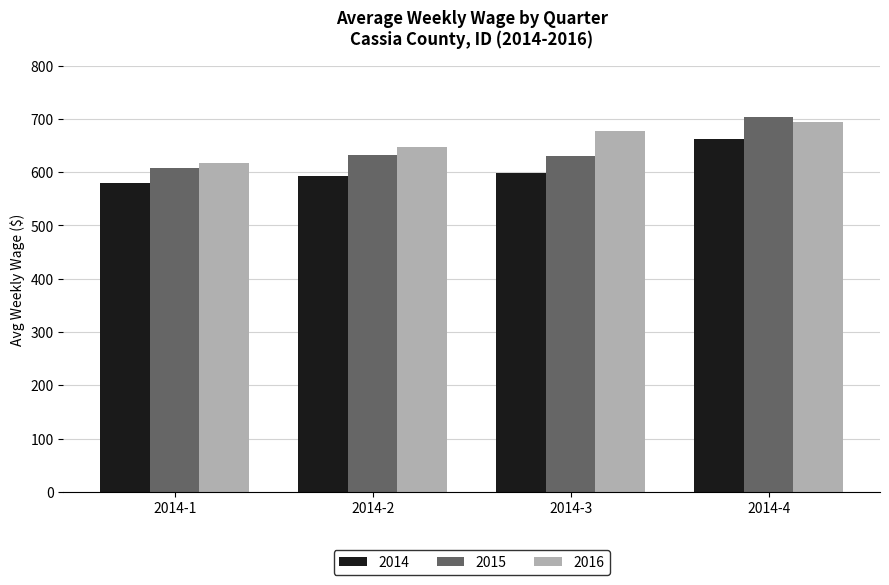

What is the average value of the 2014 series?

608